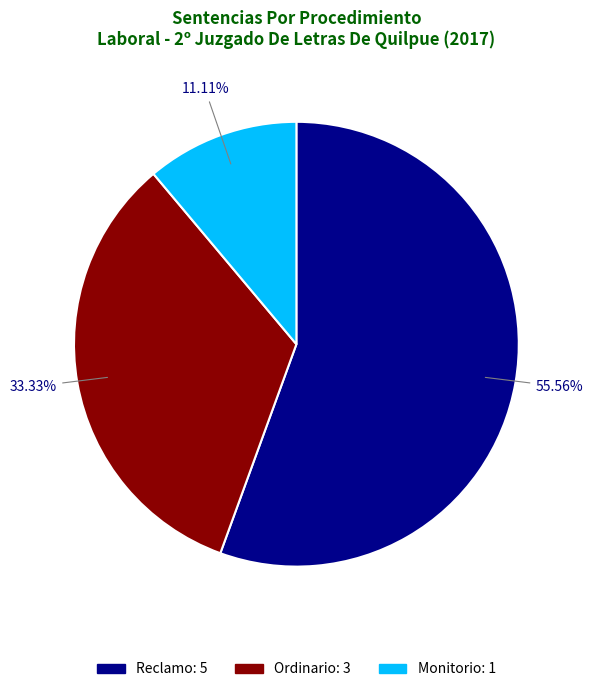

Is Monitorio the majority of the pie?

No